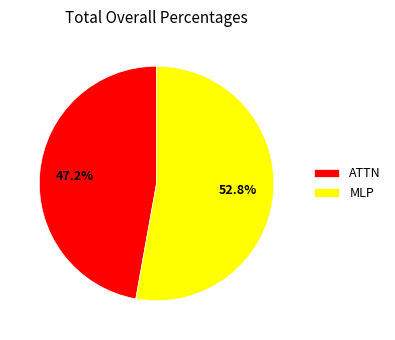

Rank the categories by value from highest to lowest.

MLP, ATTN